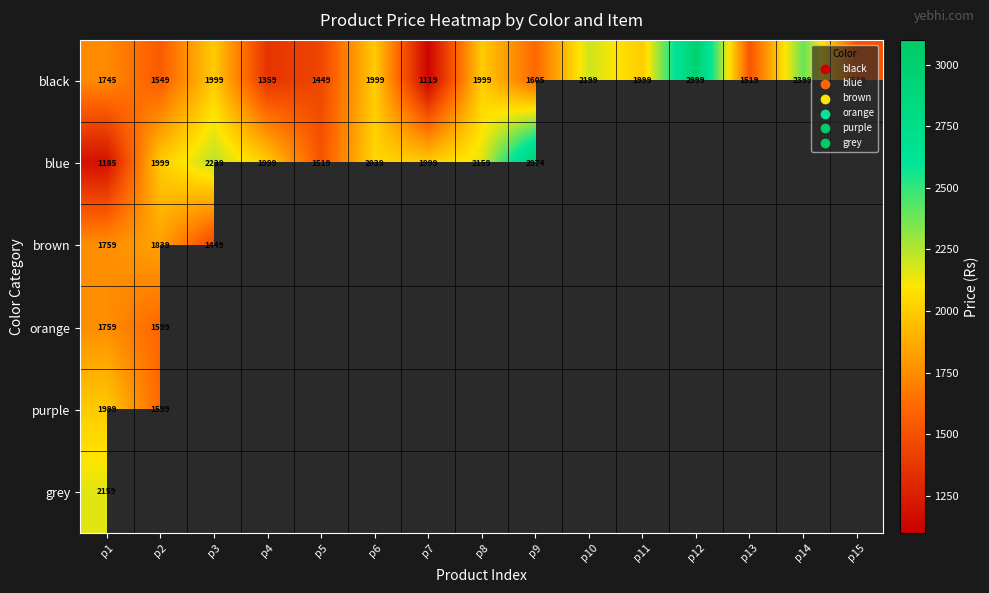

What is the difference between the maximum and second lowest values in the black series?

1640